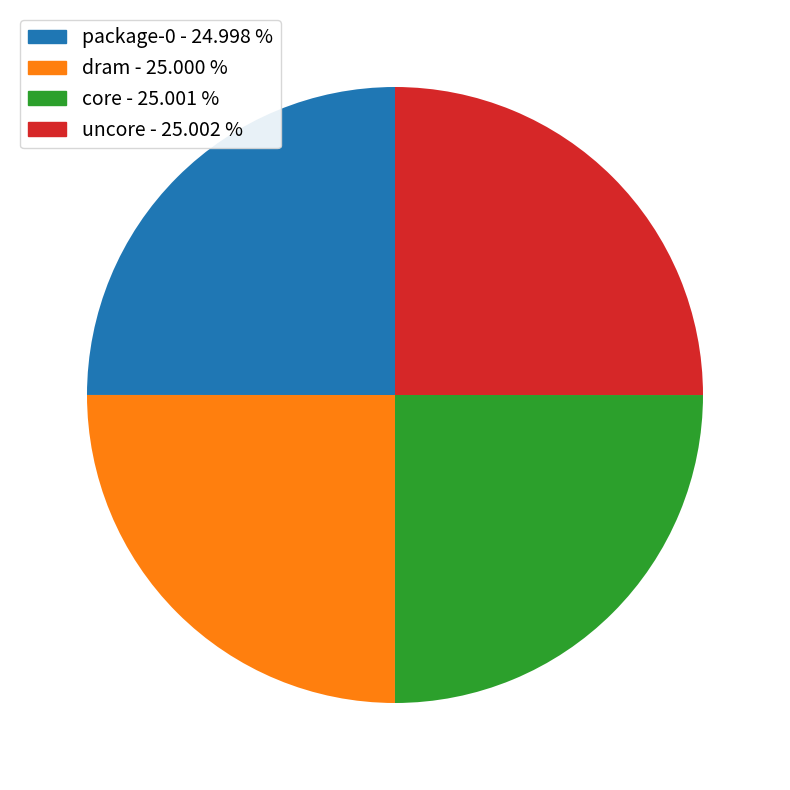

Does package-0 account for over 50% of the chart?

No